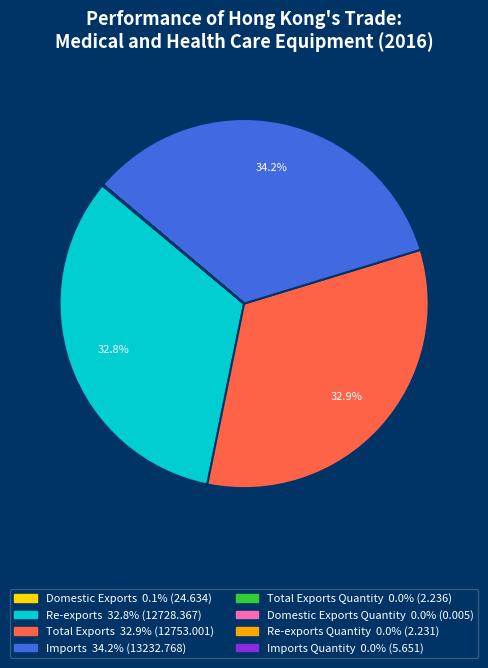

Is there any slice that represents more than half of the pie?

No